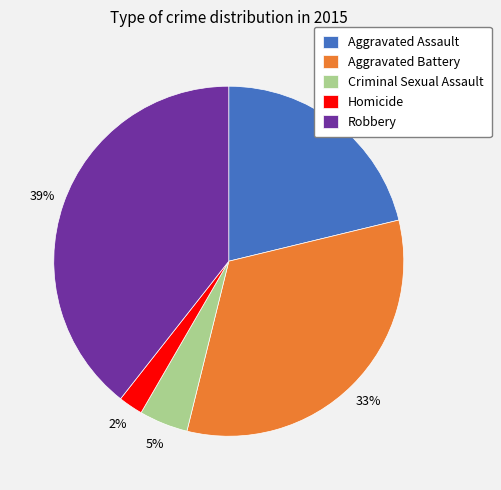

Count the number of slices in the pie.

5